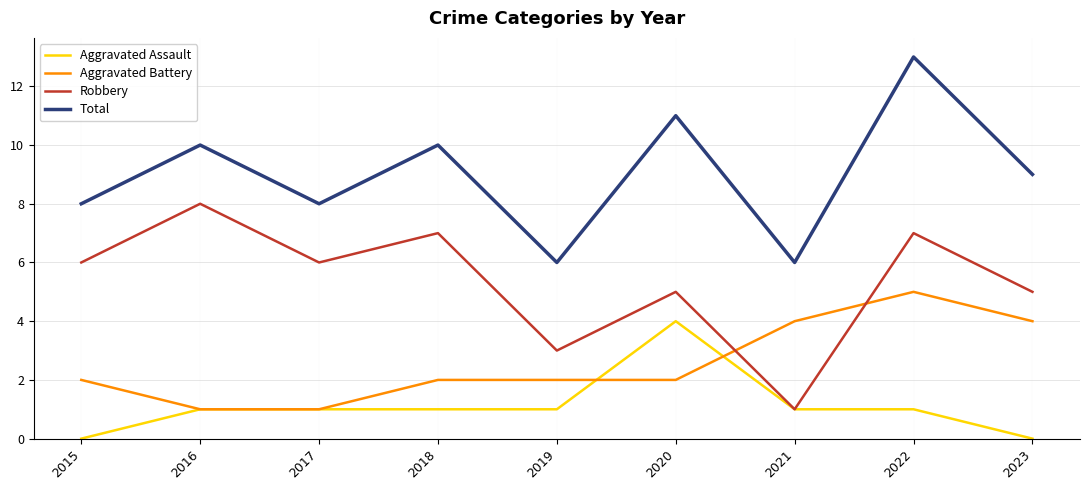

What is the sum of the Aggravated Assault values at 2016 and 2019?

2